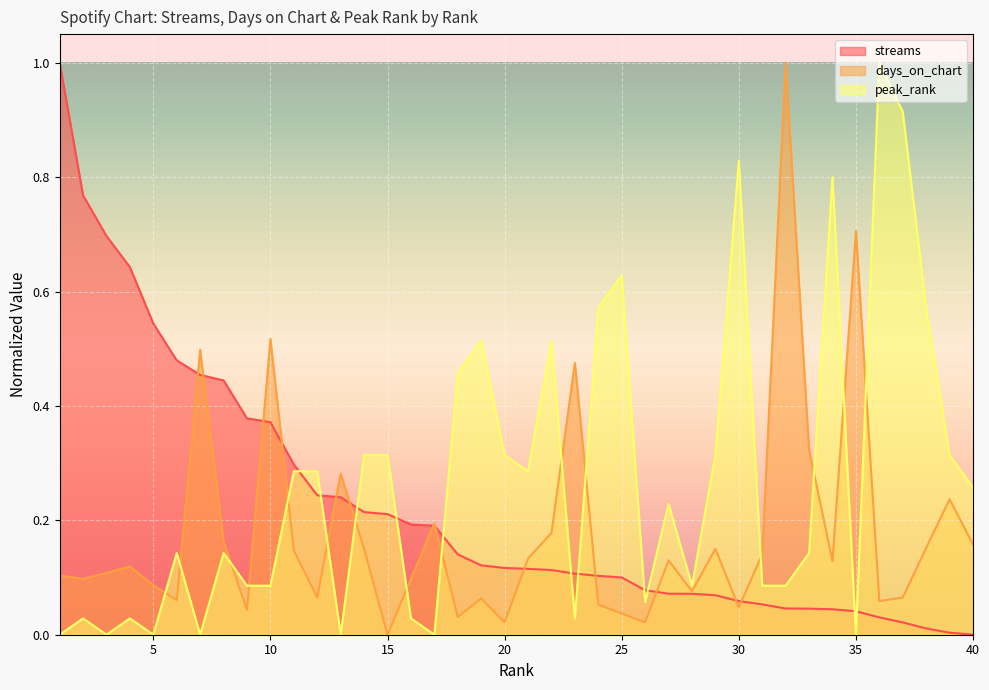

At which category is the sum across all series the highest?

32